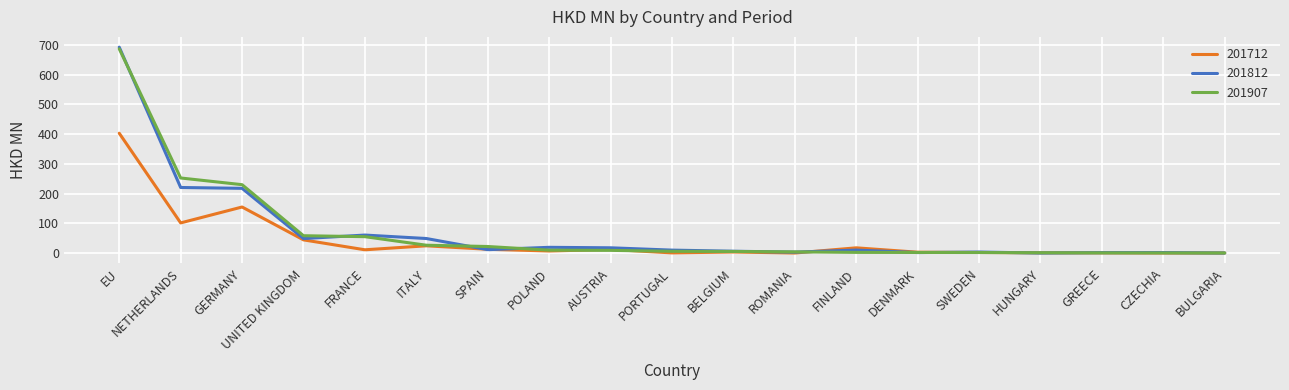

At which category is the sum across all series the highest?

EU